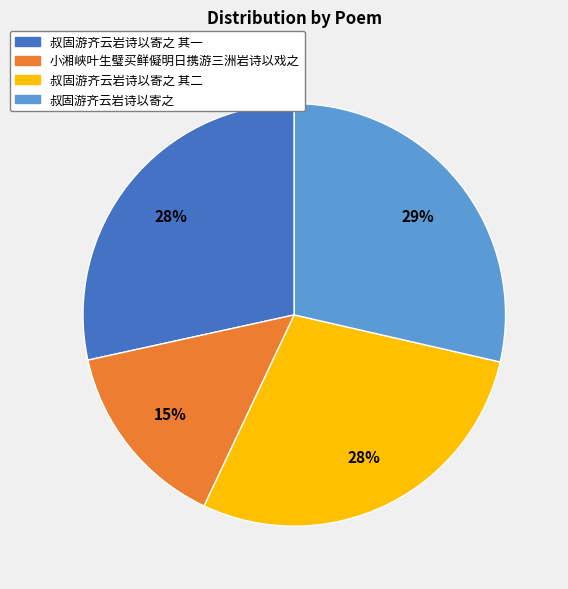

To the nearest percent, what is the difference between the largest and smallest slice percentages?

14%